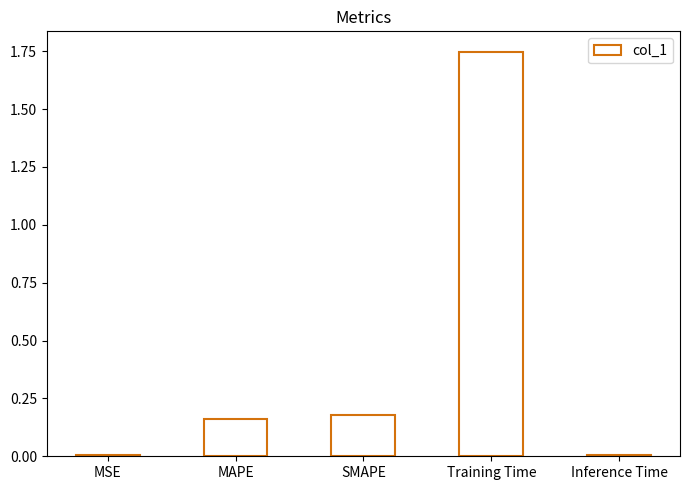

Between MSE and MAPE, which is larger?

MAPE